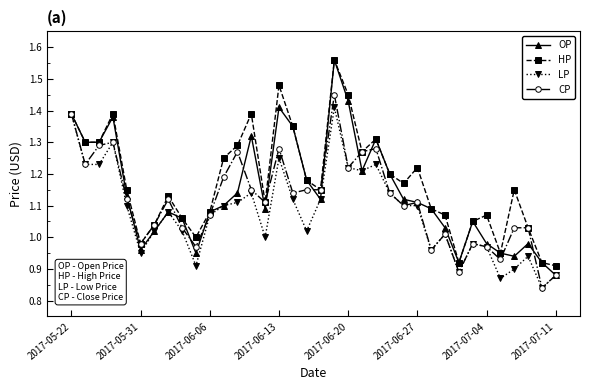

What are all the series names shown in the legend?

OP, HP, LP, CP